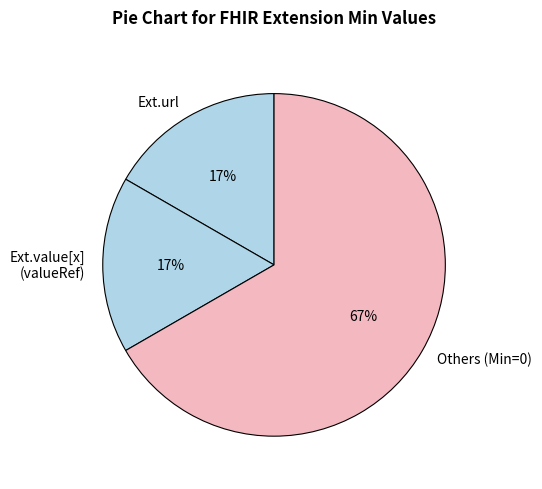

Approximately how many times larger is the value at Ext.value[x] (valueRef) compared to Others (Min=0)?

0.3